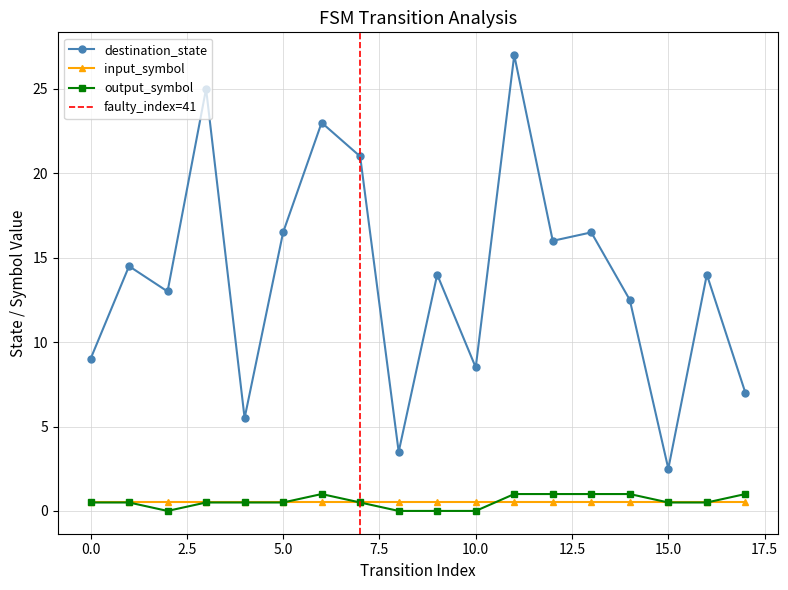

Which category has the highest value in the input_symbol_encoded series?

1